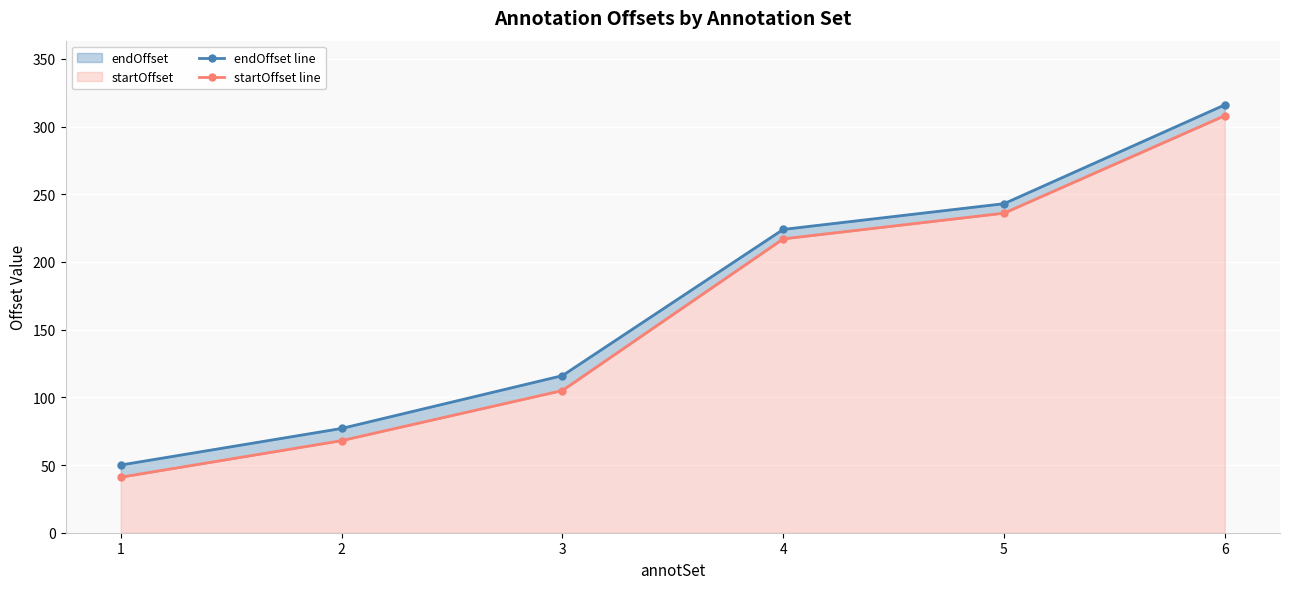

True or false: startOffset line has a value of 366 at 4.

False